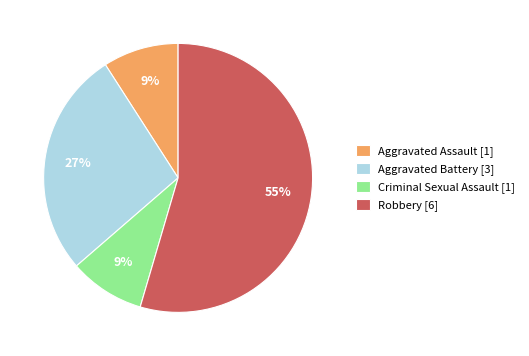

Between Aggravated Assault [1] and Robbery [6], which is larger?

Robbery [6]